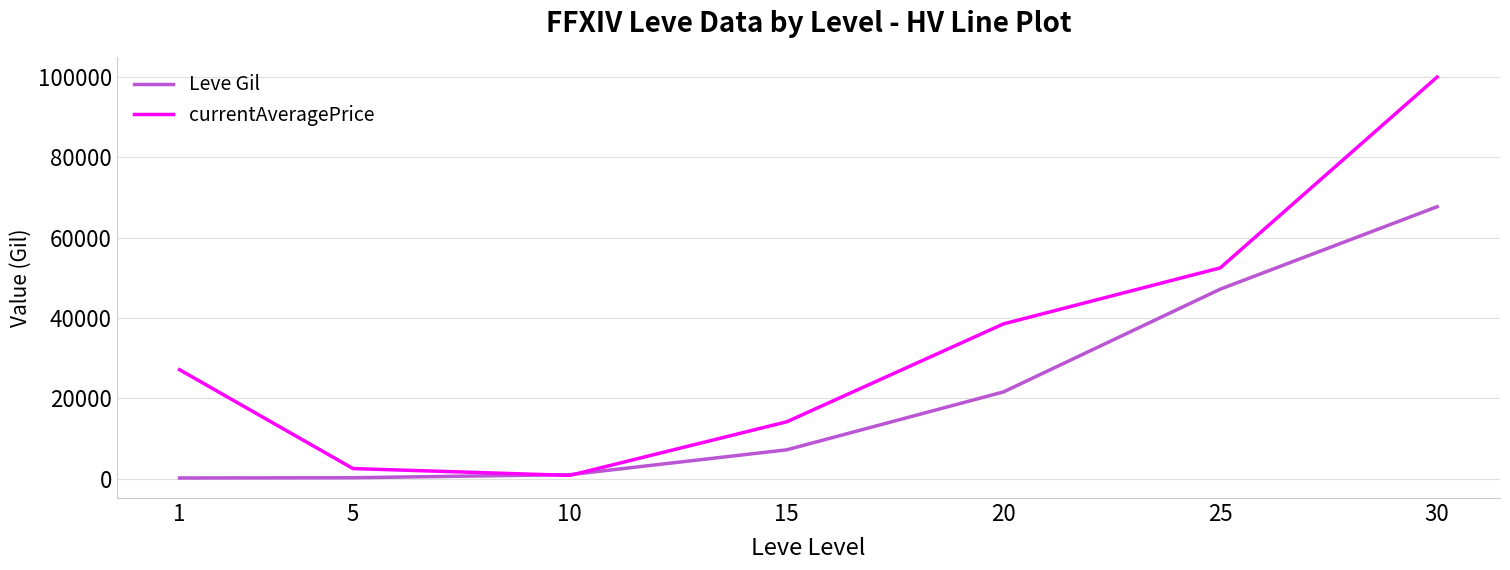

The value of Leve Gil at 30 is 96966. True or false?

False